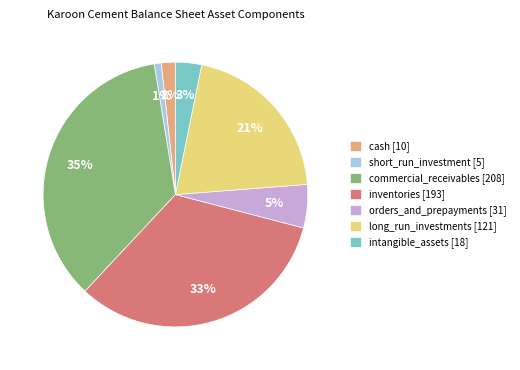

How many slices are in this pie chart?

7